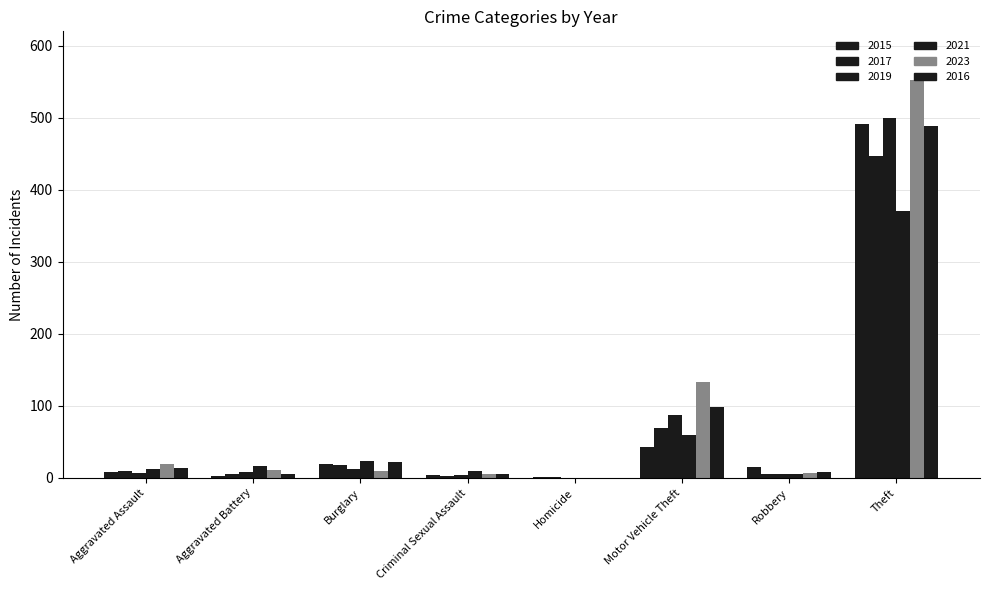

The 2015 series shows 491 at Theft. True or false?

True